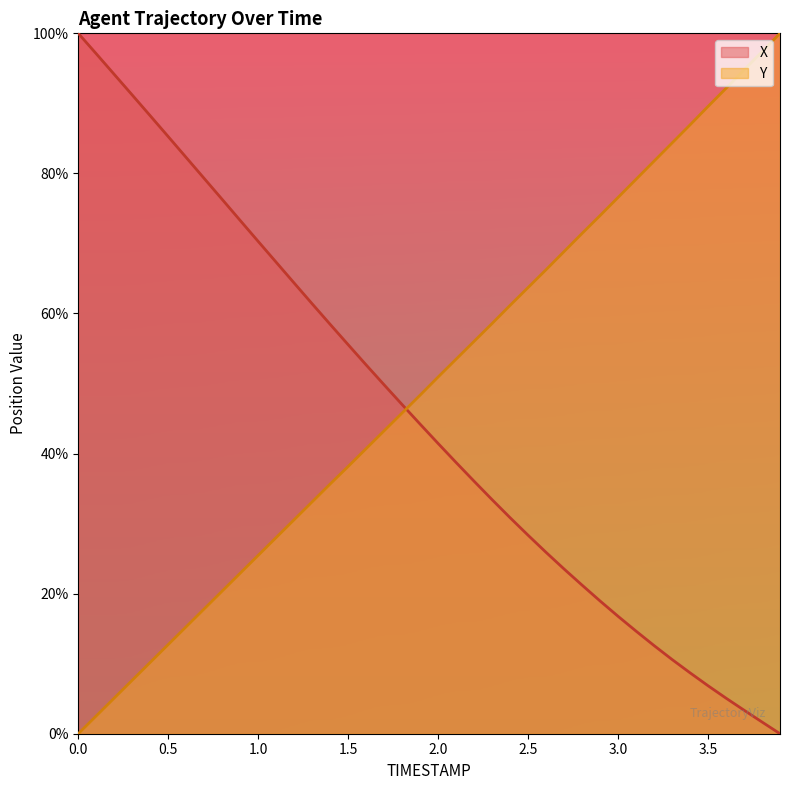

True or false: X has a value of 23.5 at 2.7.

True